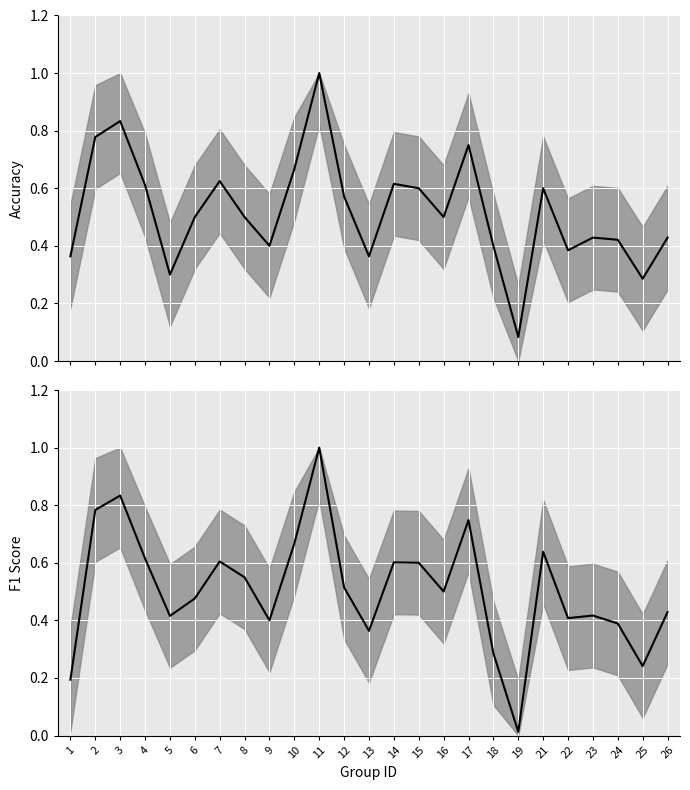

Reading left to right, what are all the values shown in this chart?

accuracy: 0.4	0.8	0.8	0.6	0.3	0.5	0.6	0.5	0.4	0.7	1.0	0.6	0.4	0.6	0.6	0.5	0.8	0.4	0.1	0.6	0.4	0.4	0.4	0.3	0.4
f1: 0.2	0.8	0.8	0.6	0.4	0.5	0.6	0.5	0.4	0.7	1.0	0.5	0.4	0.6	0.6	0.5	0.7	0.3	0.0	0.6	0.4	0.4	0.4	0.2	0.4